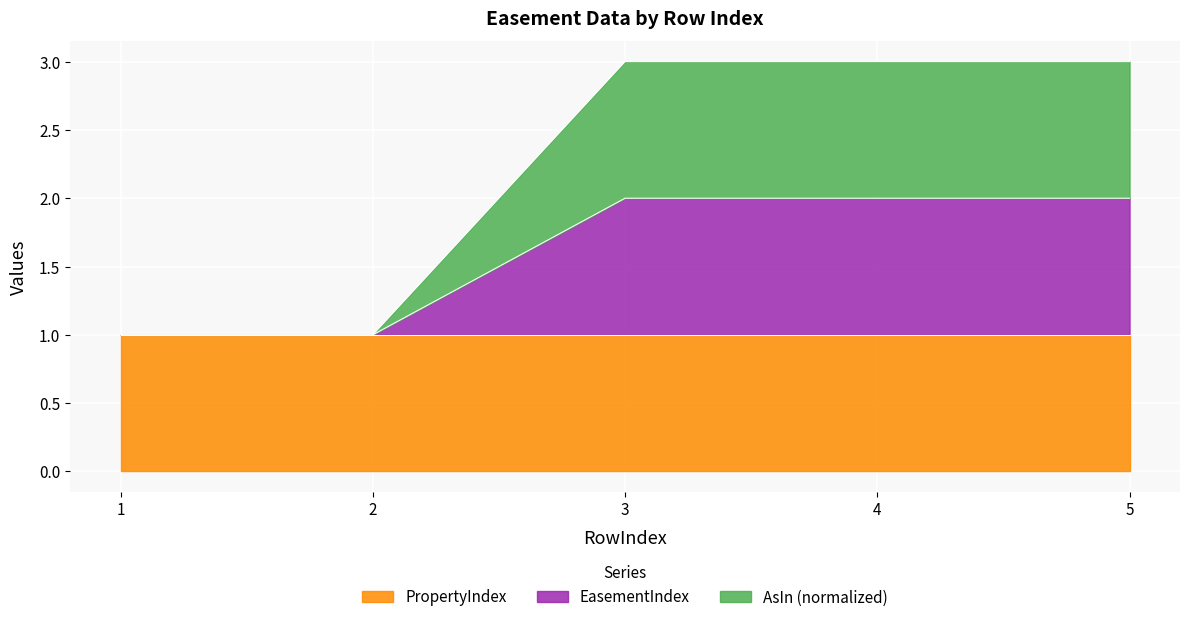

Which series changed the most between 1 and 3?

AsIn